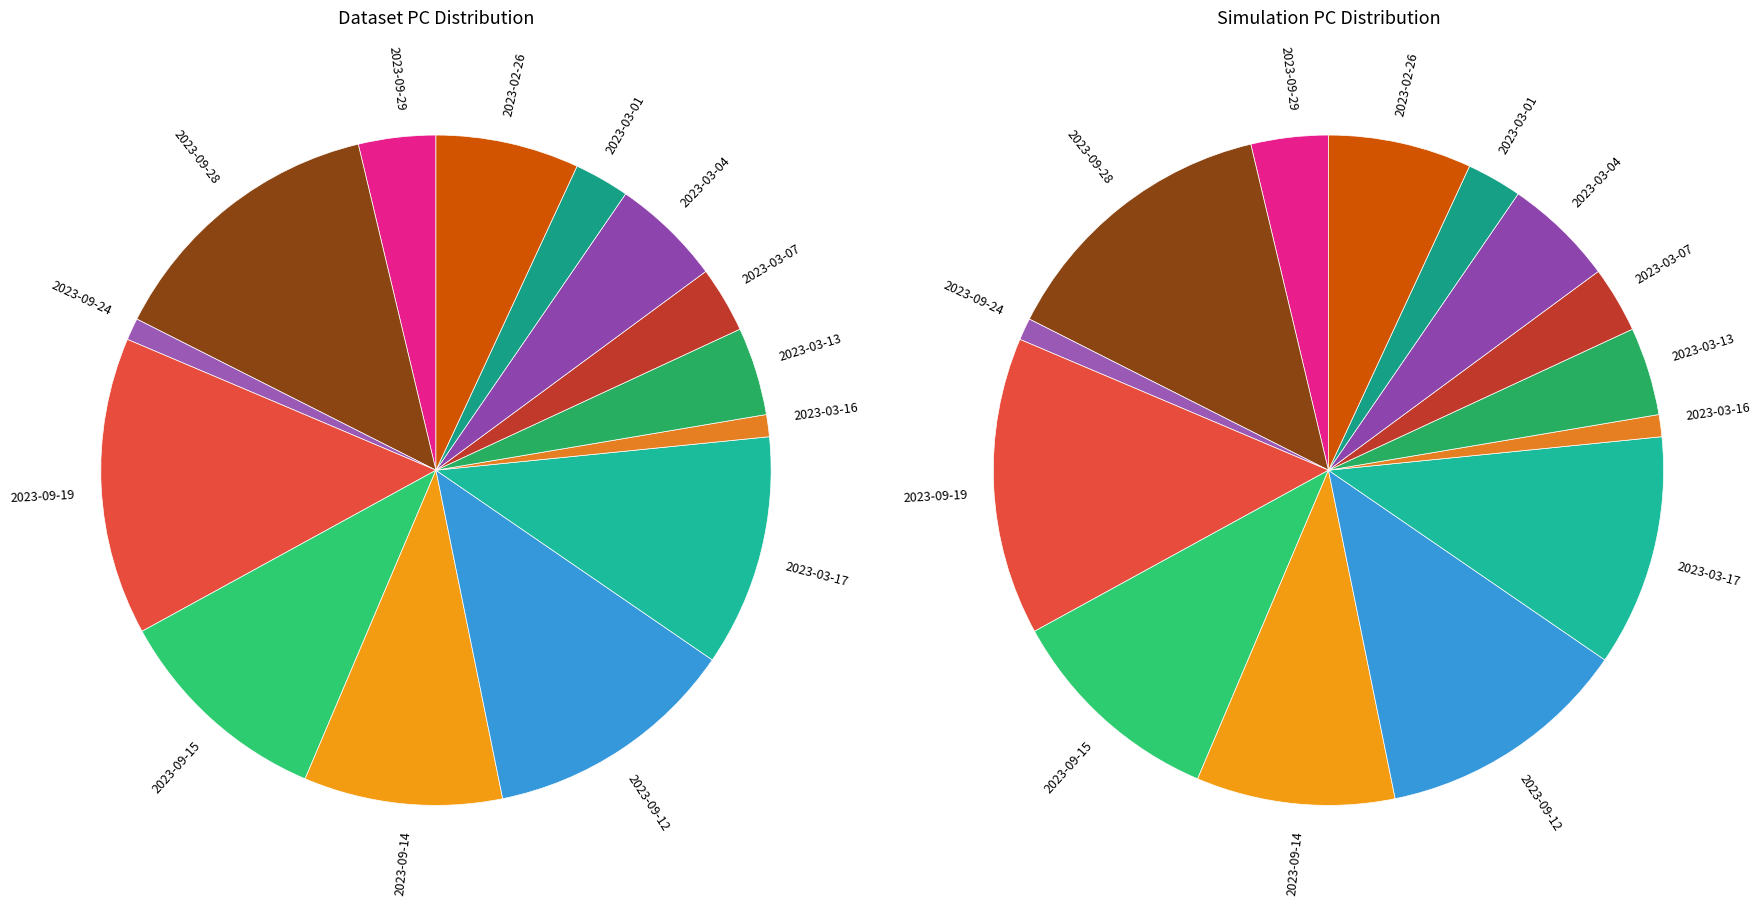

To the nearest percent, what is the difference between the 2023-03-07 and 2023-02-26 slice percentages?

4%